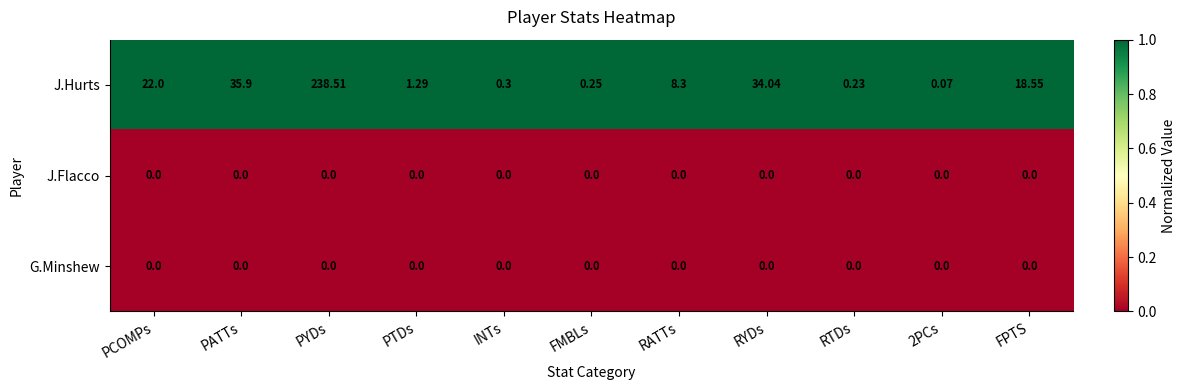

Which series changed the most between PCOMPs and RATTs?

J.Hurts